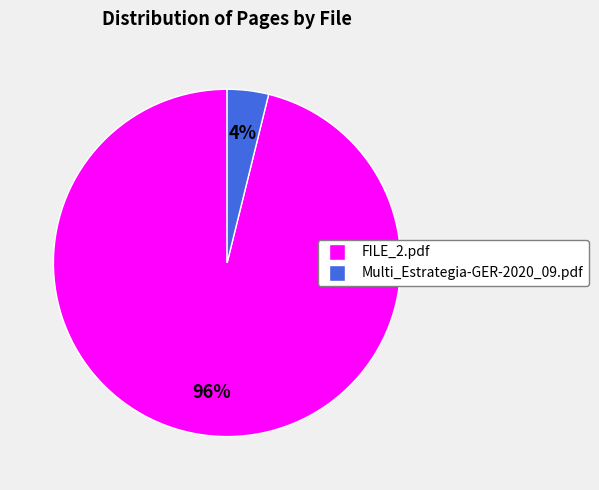

What is the majority slice?

FILE_2.pdf